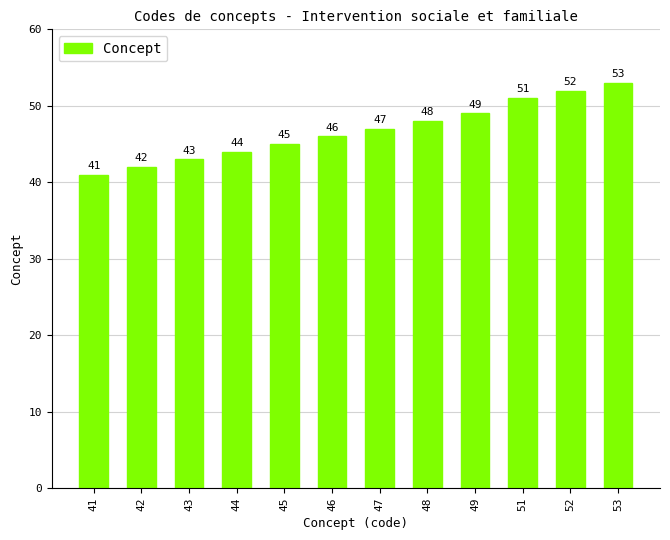

What is the difference between the second highest and second lowest values?

10